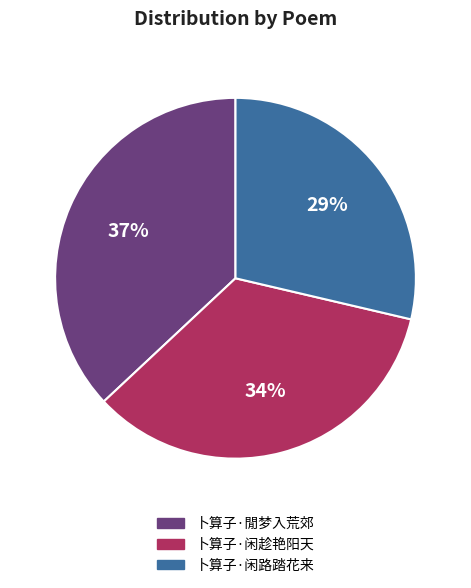

Is there a majority slice in this chart?

No